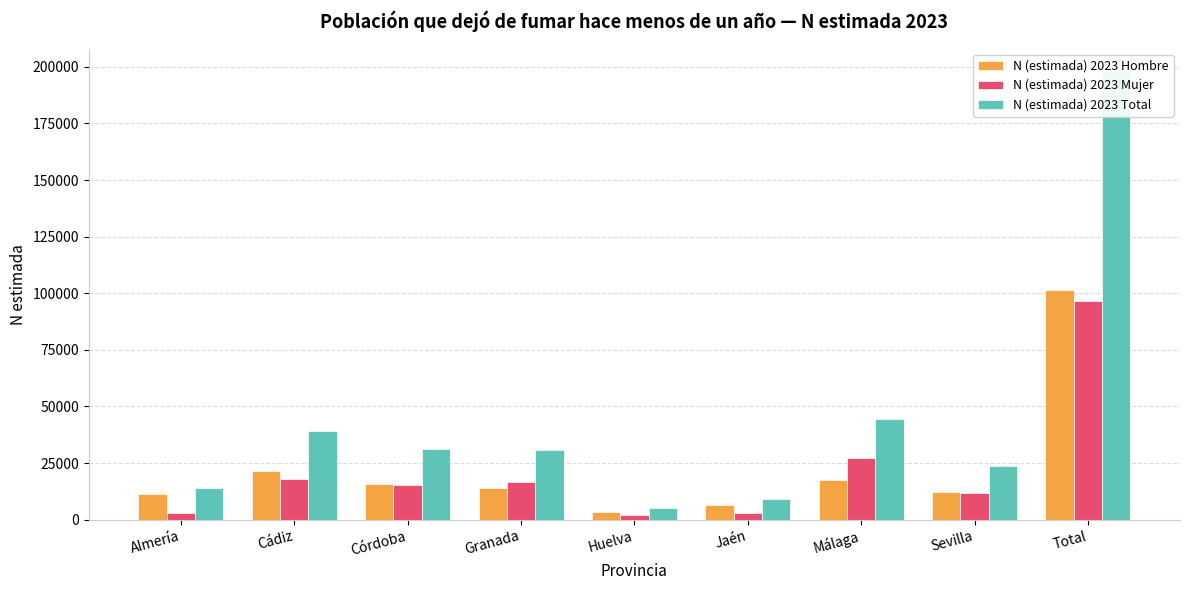

List the series in order of their peak value, lowest first.

N (estimada) 2023 Mujer, N (estimada) 2023 Hombre, N (estimada) 2023 Total